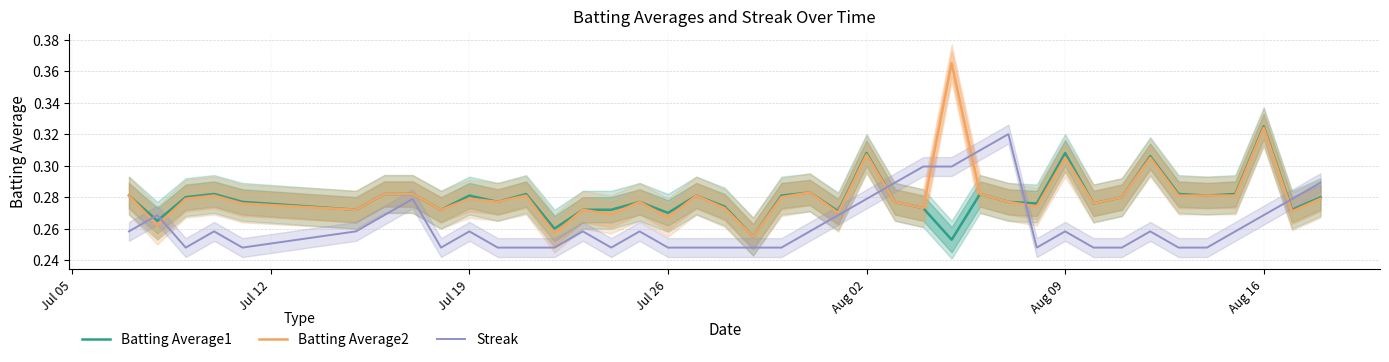

Which series has the largest total across all categories?

Batting Average2